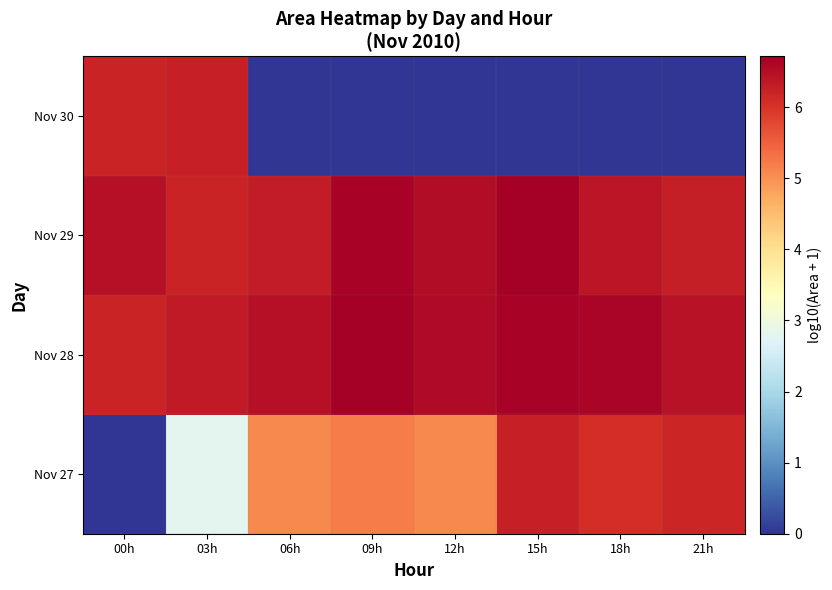

Reading left to right, transcribe all the data shown in this chart.

row_0: 0.0	2.8	5.1	5.2	5.1	6.2	6.1	6.2
row_1: 6.2	6.3	6.5	6.7	6.5	6.6	6.6	6.4
row_2: 6.5	6.2	6.3	6.7	6.5	6.7	6.4	6.3
row_3: 6.2	6.3	0.0	0.0	0.0	0.0	0.0	0.0